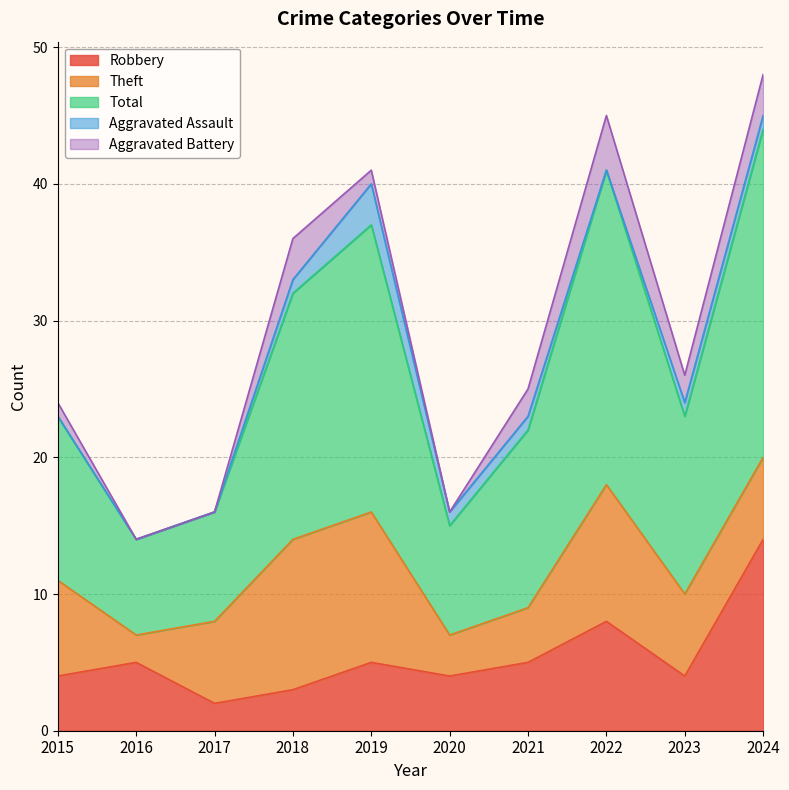

At which label does Robbery first exceed 5?

2022